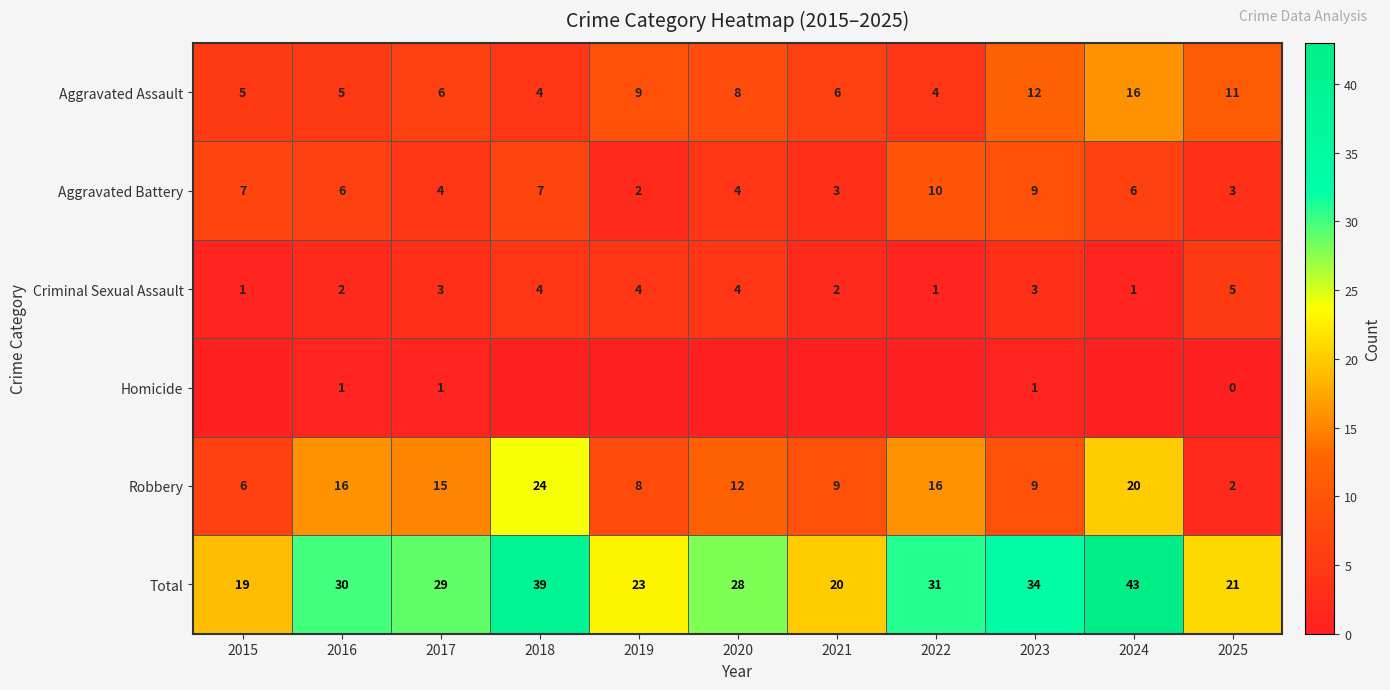

The value of Homicide at 2025 is 1. True or false?

False